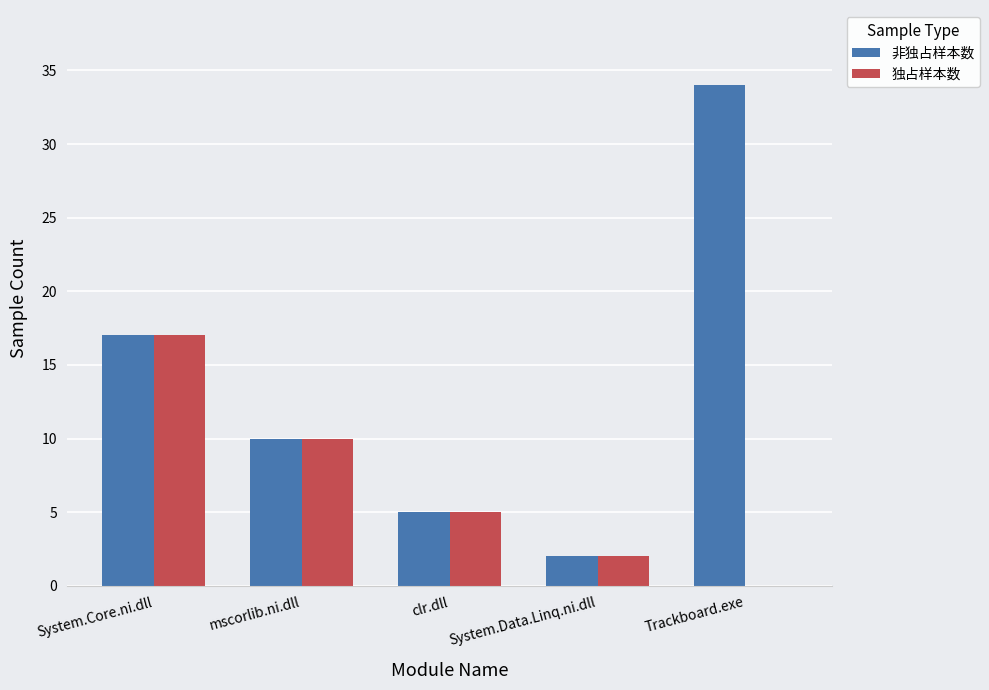

True or false: 非独占样本数 has a value of 5 at clr.dll.

True